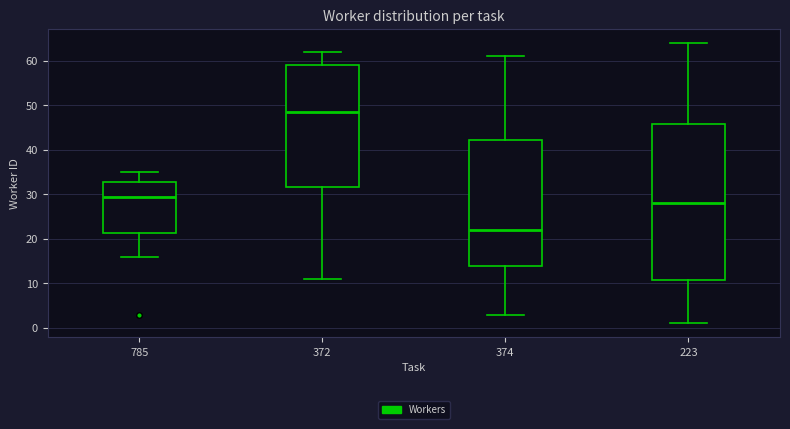

Which box has the highest median line?

372